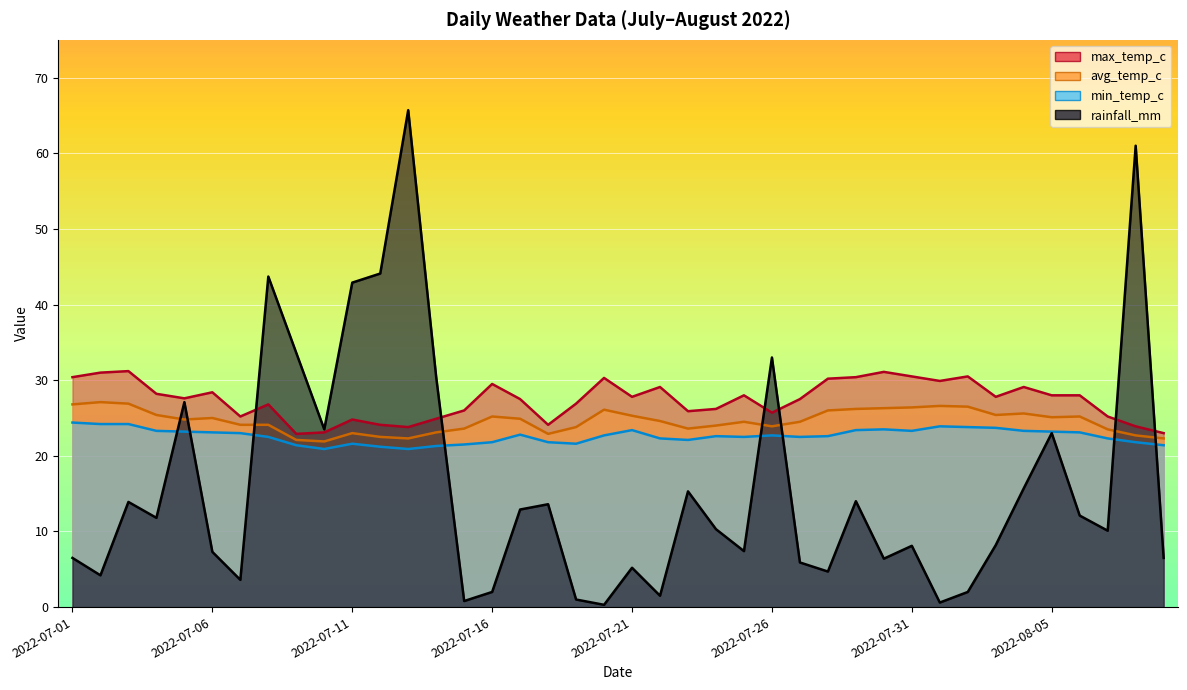

Which has a higher value, 2022-07-19 or 2022-07-15?

2022-07-19